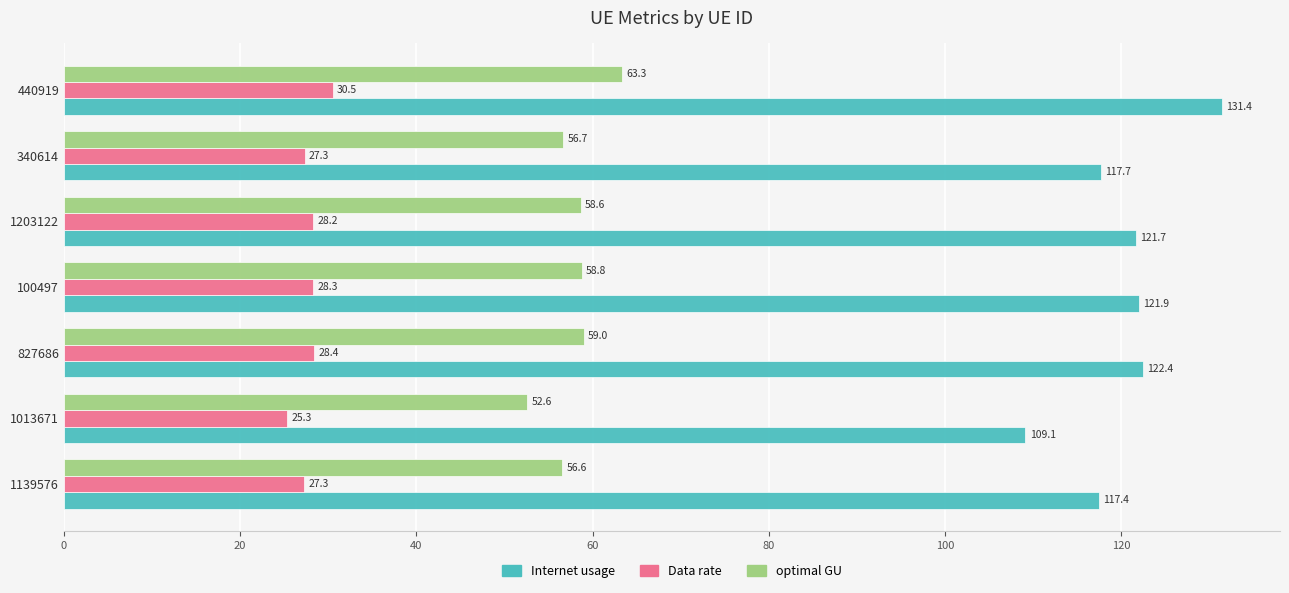

What is the smallest value displayed?

25.3